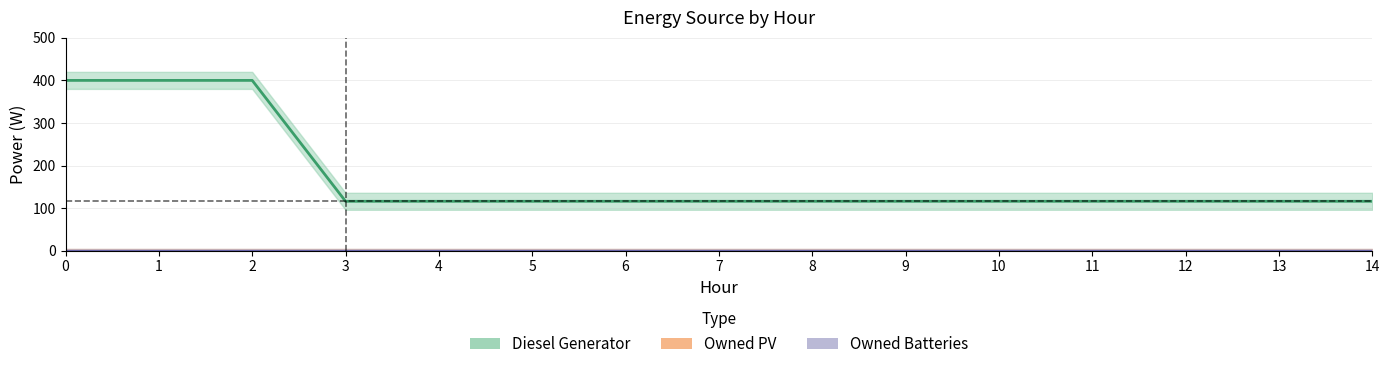

Is this an area chart (filled region under the line)?

No